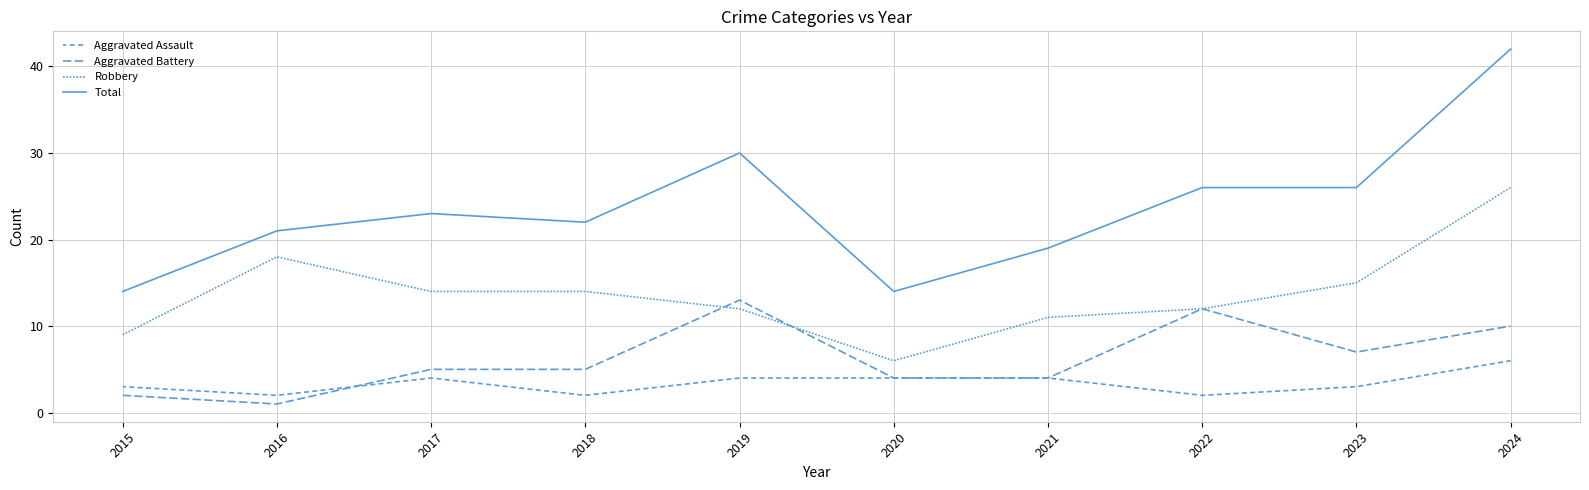

Does the chart display data point markers on the line(s)?

No